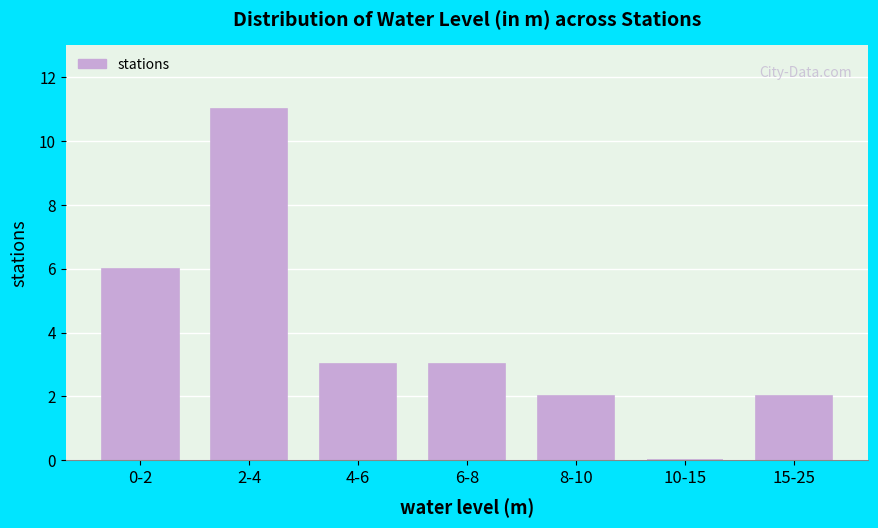

Reading left to right, what are all the values shown in this chart?

0-2=6	2-4=11	4-6=3	6-8=3	8-10=2	10-15=0	15-25=2